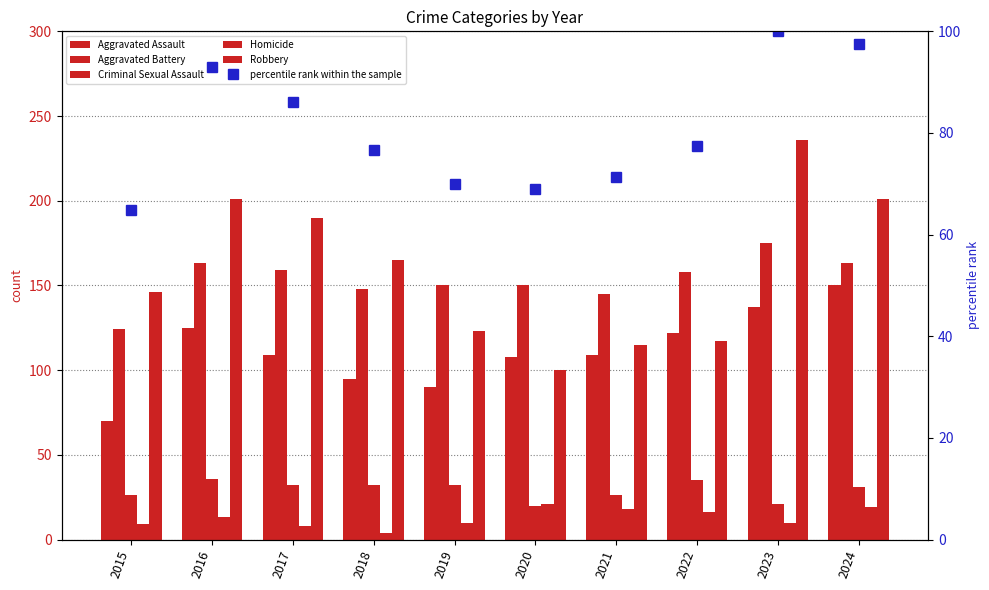

Reading left to right, extract all data points from this chart.

Aggravated Assault: 70.0	125.0	109.0	95.0	90.0	108.0	109.0	122.0	137.0	150.0
Aggravated Battery: 124.0	163.0	159.0	148.0	150.0	150.0	145.0	158.0	175.0	163.0
Criminal Sexual Assault: 26.0	36.0	32.0	32.0	32.0	20.0	26.0	35.0	21.0	31.0
Homicide: 9.0	13.0	8.0	4.0	10.0	21.0	18.0	16.0	10.0	19.0
Robbery: 146.0	201.0	190.0	165.0	123.0	100.0	115.0	117.0	236.0	201.0
percentile rank within the sample: 64.8	92.9	86.0	76.7	69.9	68.9	71.3	77.4	100.0	97.4